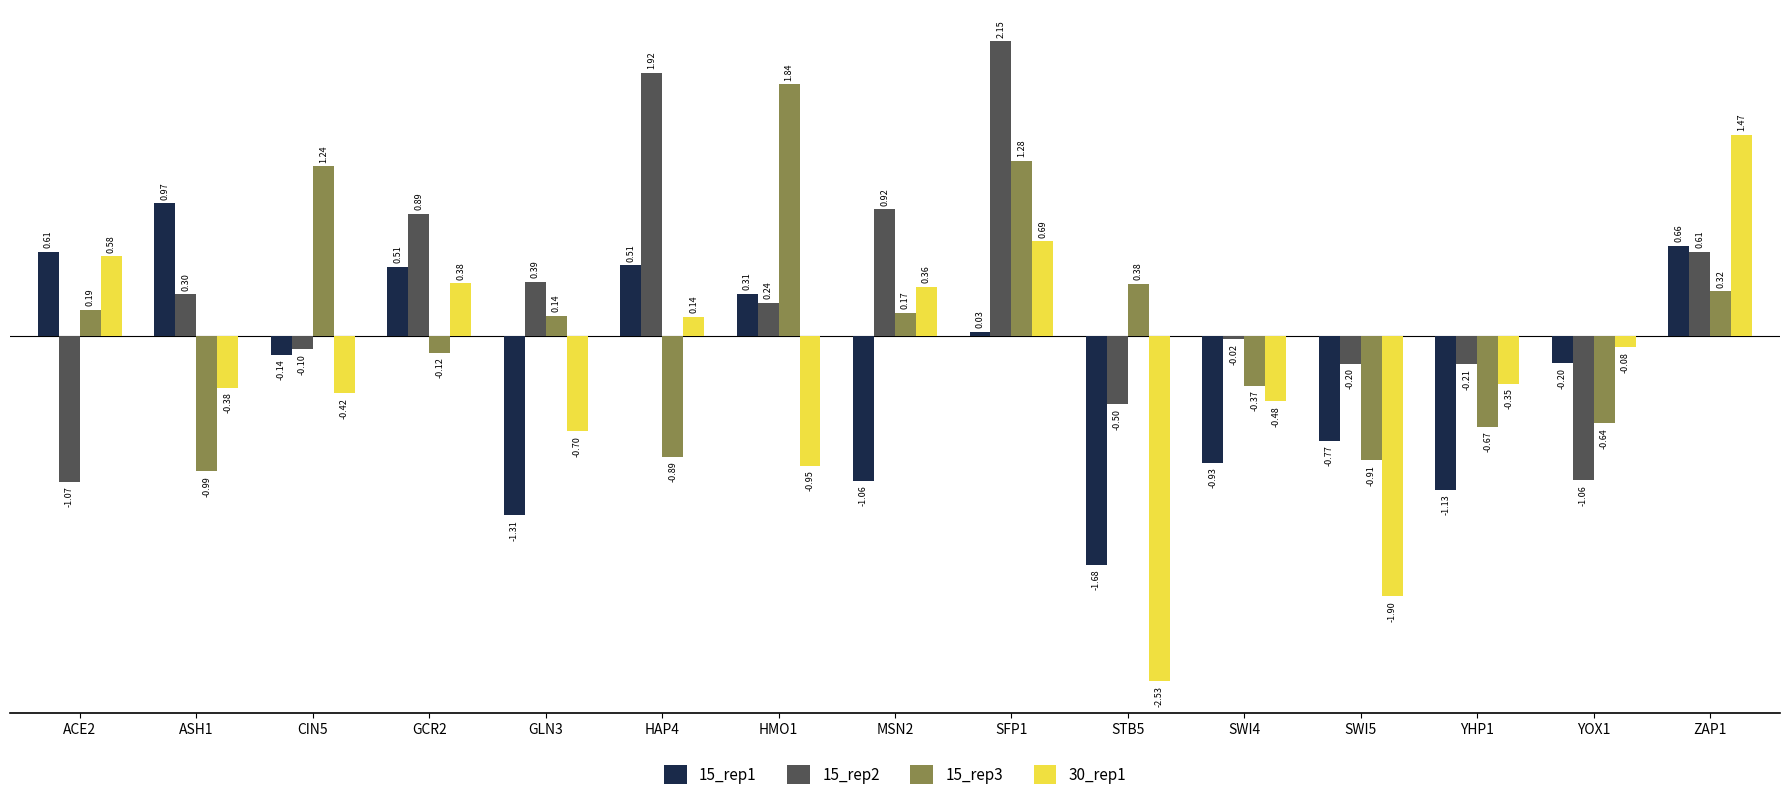

How many bars are there in each group?

4